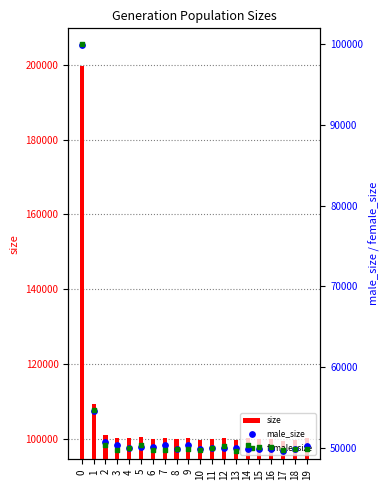

Which series has the widest spread of Y values?

size